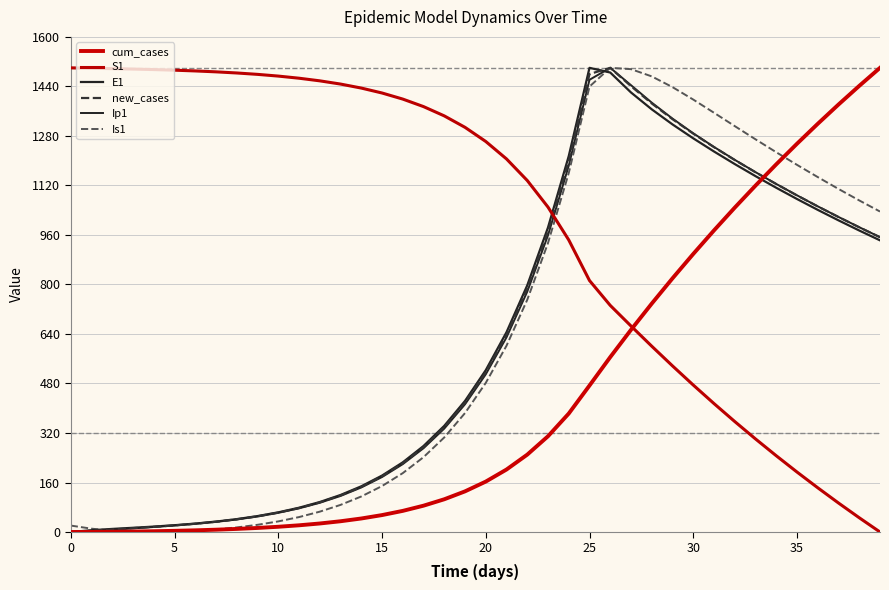

At which category does Is1 reach its first local peak?

26